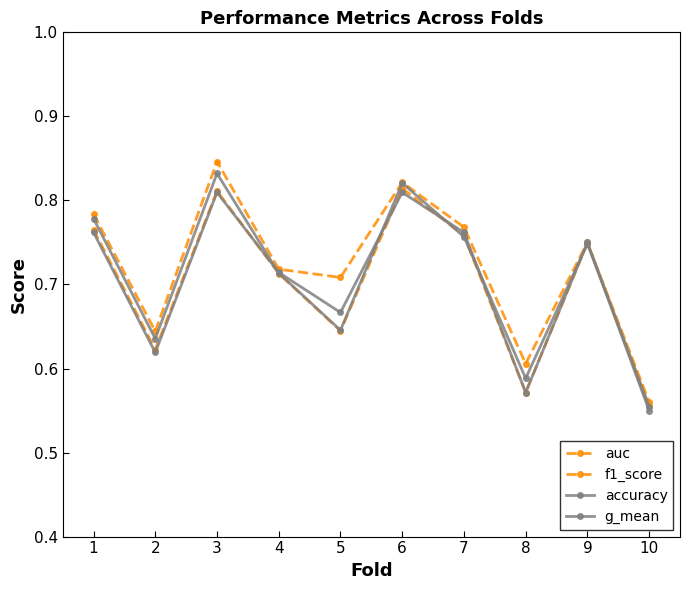

How many auc values are between 0 and 1?

10